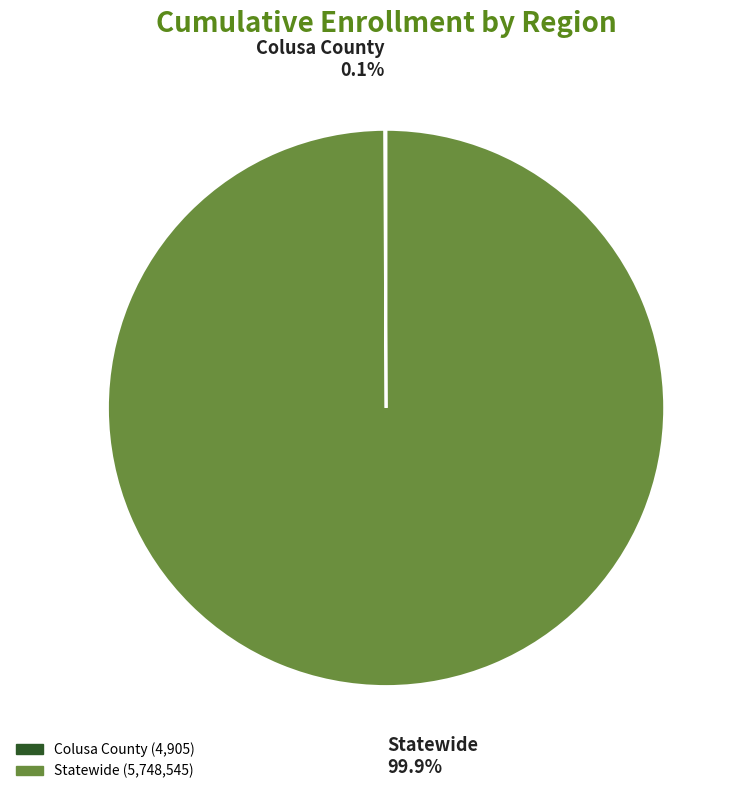

What is the largest slice in the pie chart?

Statewide